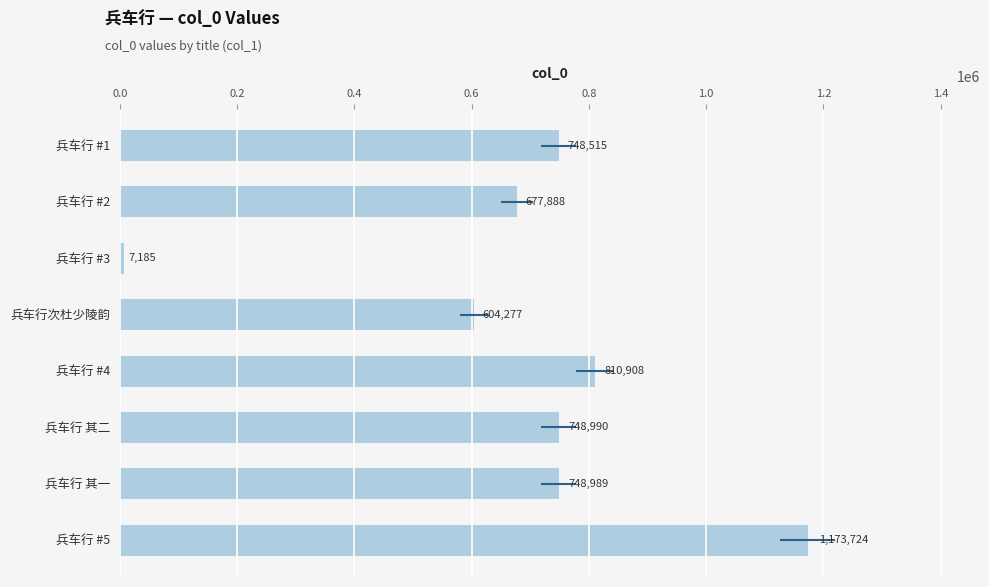

Does the chart contain stacked bars?

No